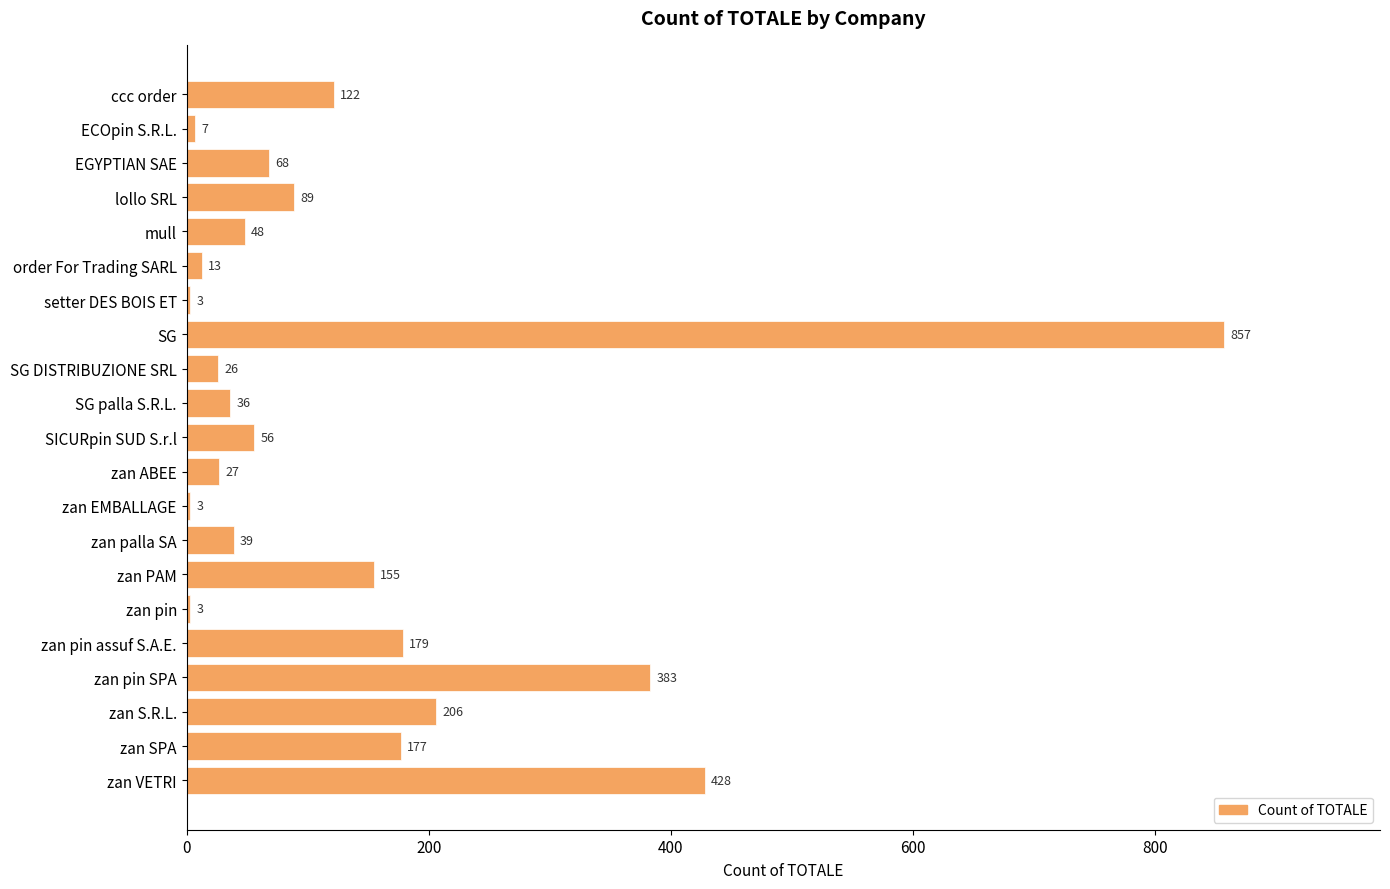

What is the difference between the maximum and minimum values?

854